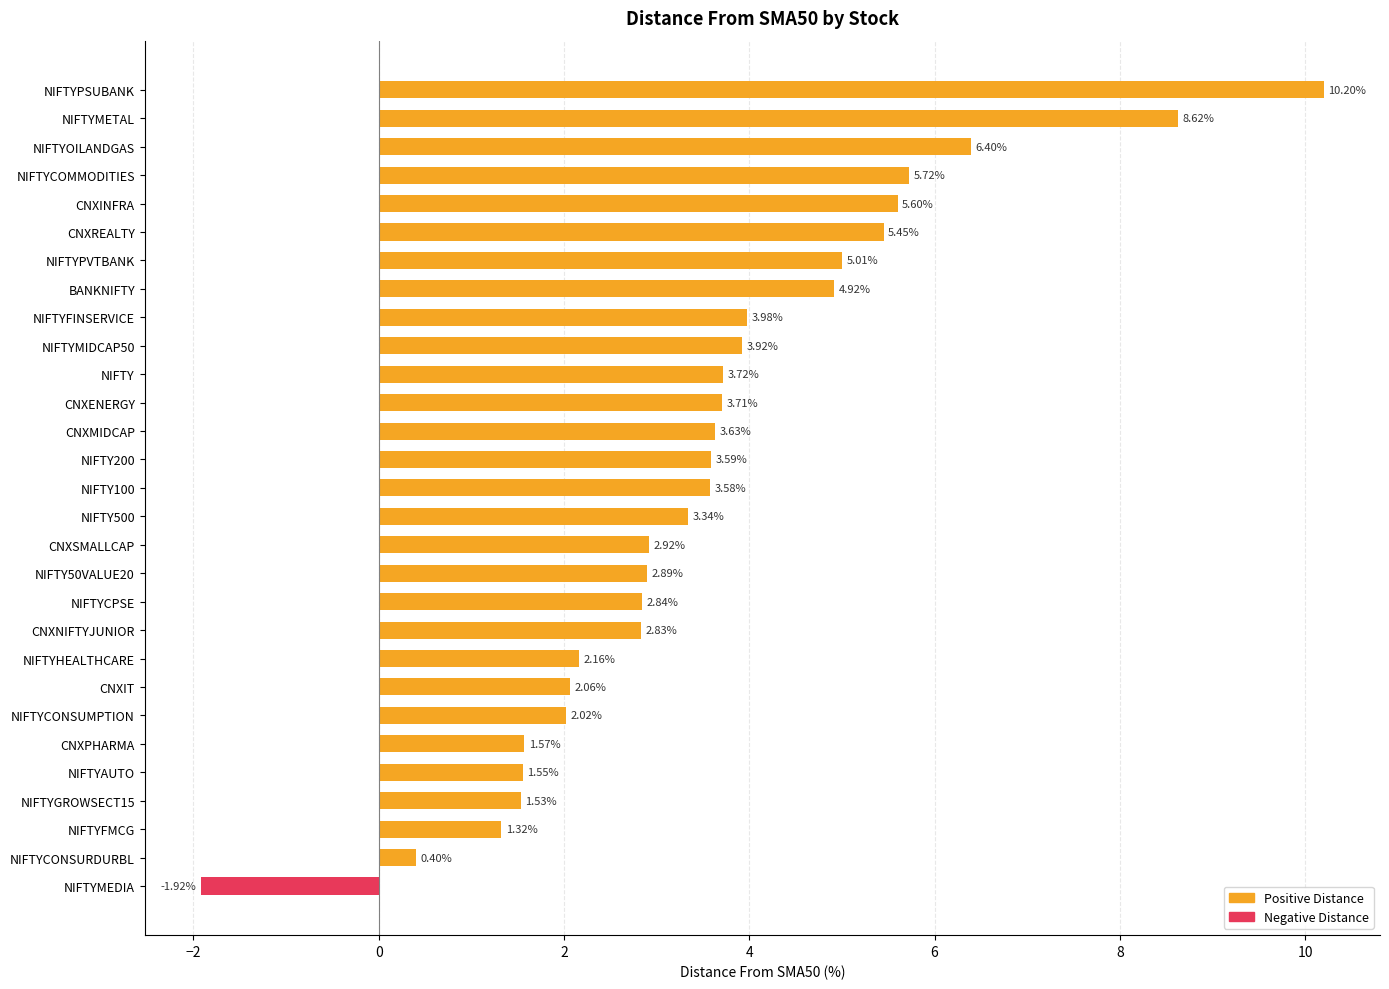

List the labels in order of value, largest first.

NIFTYPSUBANK, NIFTYMETAL, NIFTYOILANDGAS, NIFTYCOMMODITIES, CNXINFRA, CNXREALTY, NIFTYPVTBANK, BANKNIFTY, NIFTYFINSERVICE, NIFTYMIDCAP50, NIFTY, CNXENERGY, CNXMIDCAP, NIFTY200, NIFTY100, NIFTY500, CNXSMALLCAP, NIFTY50VALUE20, NIFTYCPSE, CNXNIFTYJUNIOR, NIFTYHEALTHCARE, CNXIT, NIFTYCONSUMPTION, CNXPHARMA, NIFTYAUTO, NIFTYGROWSECT15, NIFTYFMCG, NIFTYCONSURDURBL, NIFTYMEDIA